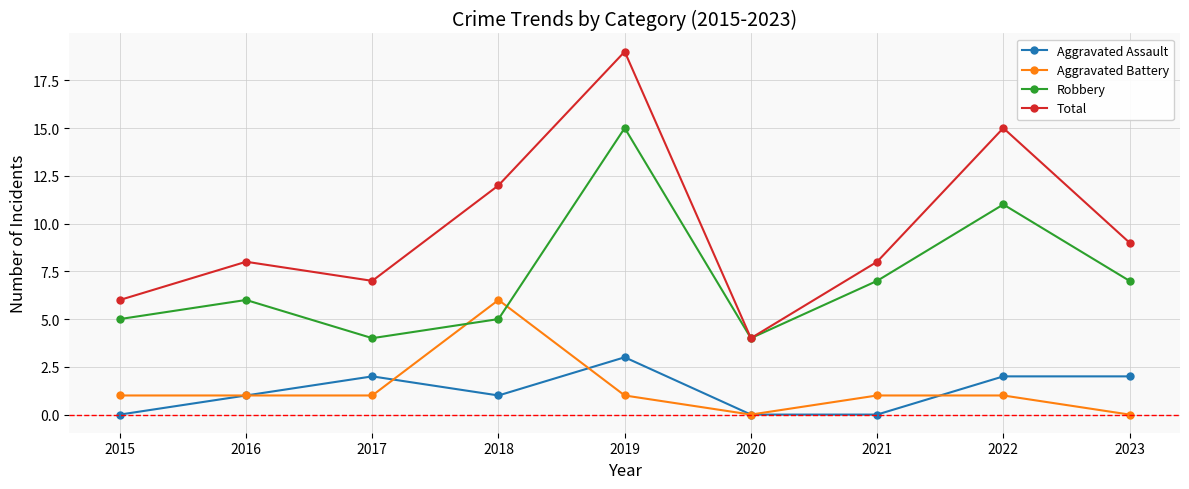

List the series in order of their peak value, lowest first.

Aggravated Assault, Aggravated Battery, Robbery, Total